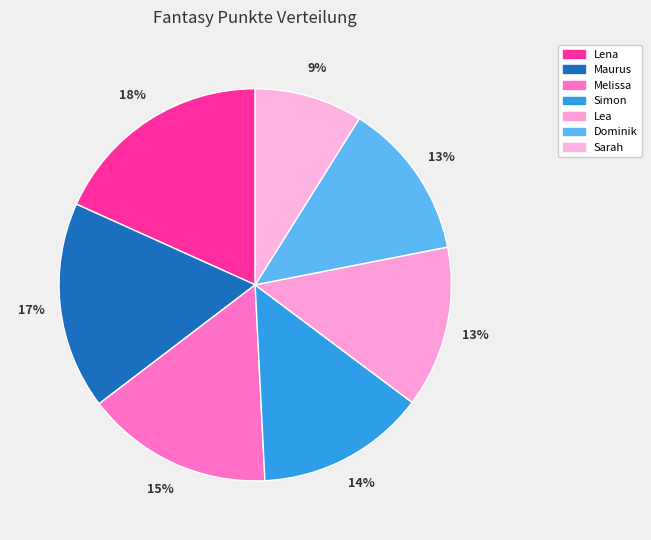

Rank the categories by value from highest to lowest.

Lena, Maurus, Melissa, Simon, Lea, Dominik, Sarah